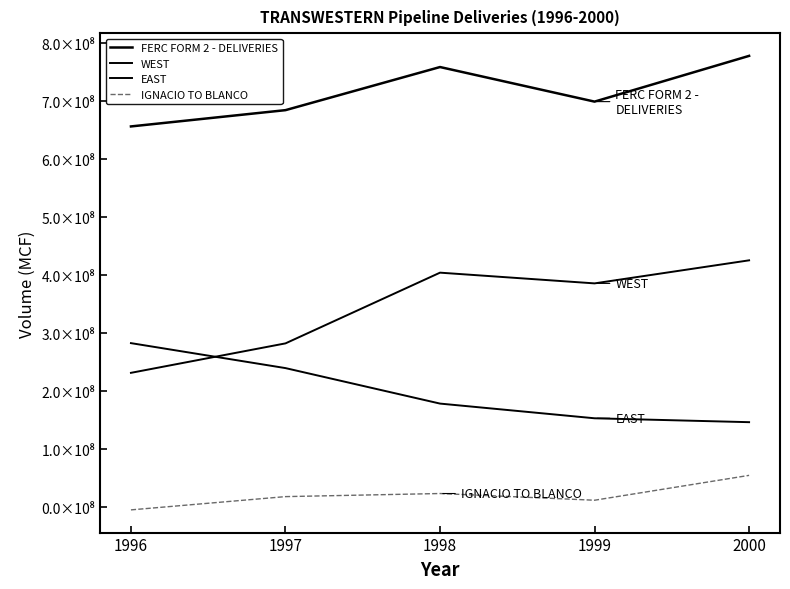

What is the value of the WEST point at the 2nd from the left?

282441816